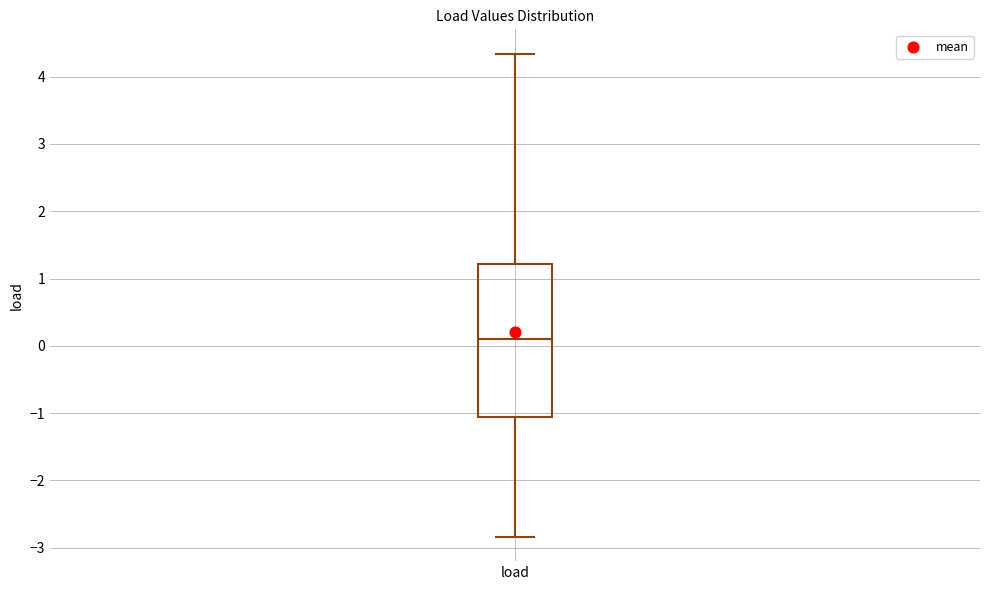

Read this box plot against the y-axis: the position of the median line, the range covered by the box, and the ends of both whiskers. The values are not printed on the chart, so give them approximately, as read against the axis.

median 0.1, box -1.1 to 1.2, whiskers -2.8 to 4.3